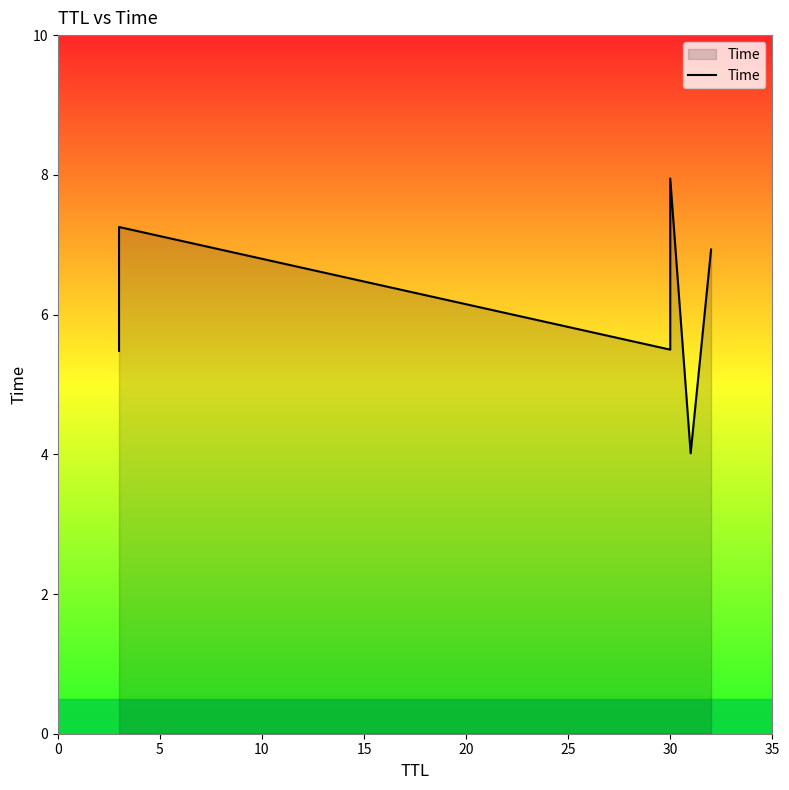

True or false: the data shows 7.1 at 20.

False